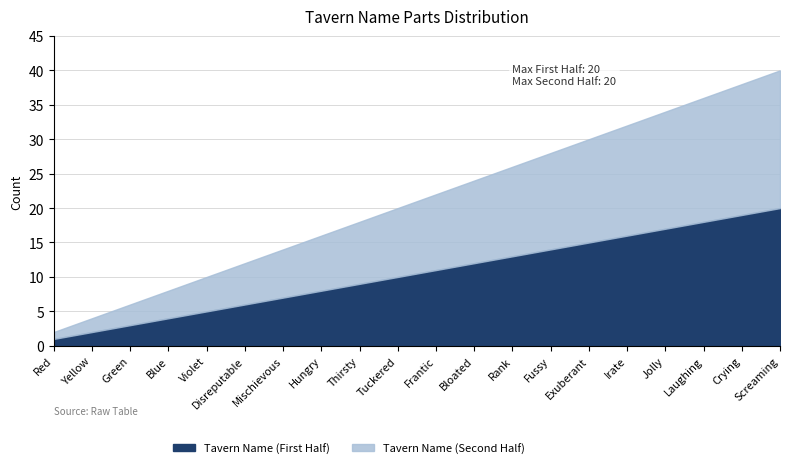

How many values in the Tavern Name (First Half) series are below 11?

10